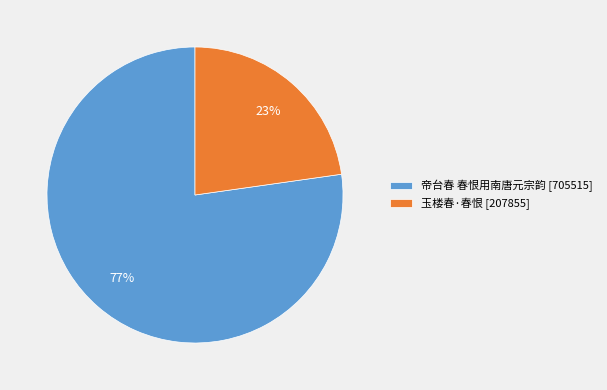

Approximately how many times larger is the value at 玉楼春·春恨 compared to 帝台春 春恨用南唐元宗韵?

0.3